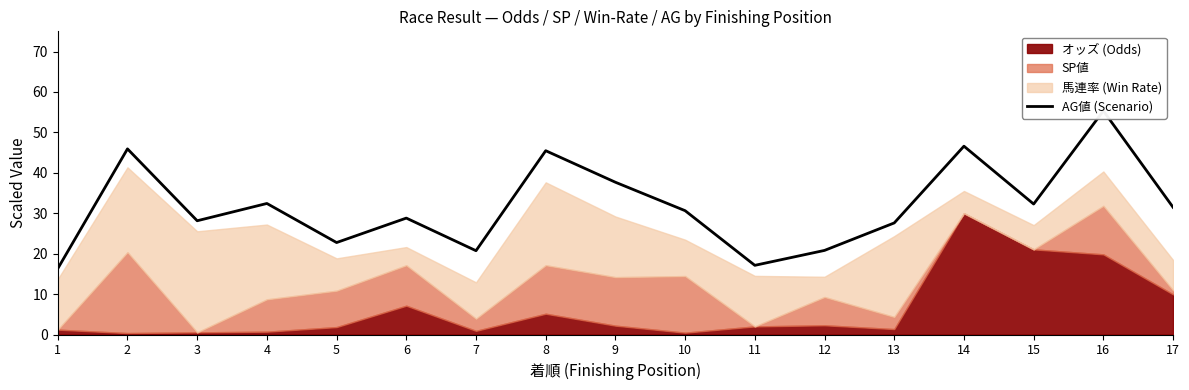

Reading left to right, list all the values displayed in this chart.

1=16.3	2=45.9	3=28.1	4=32.4	5=22.7	6=28.8	7=20.7	8=45.5	9=37.7	10=30.6	11=17.1	12=20.8	13=27.6	14=46.6	15=32.3	16=55.3	17=31.5